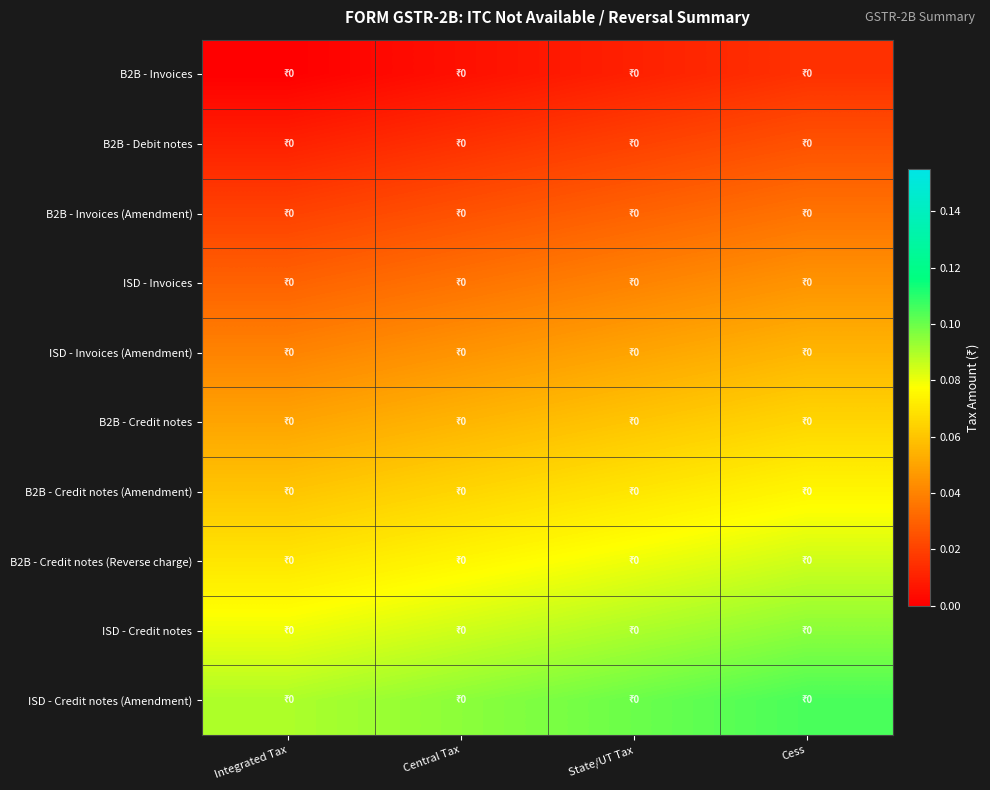

At which category is the sum across all series the highest?

Cess